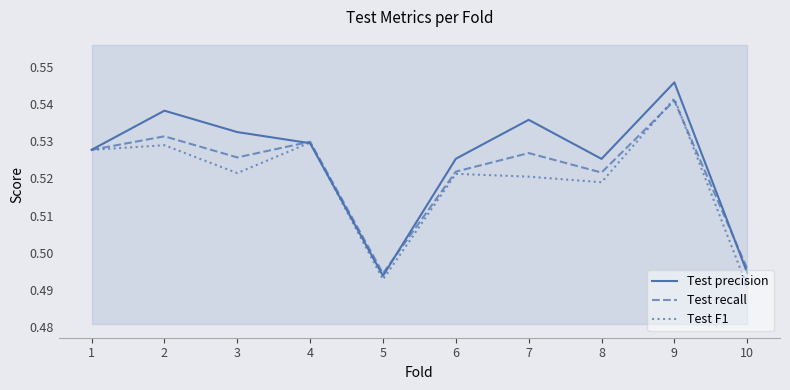

How many series are shown in this chart?

3